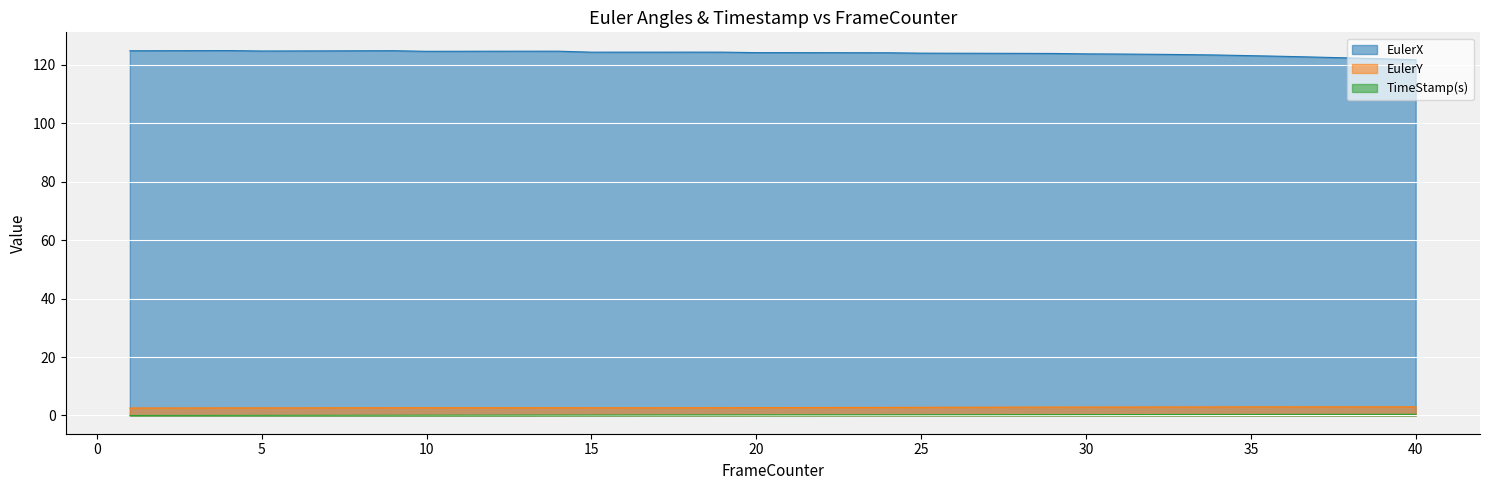

Which series has the largest total across all categories?

EulerX